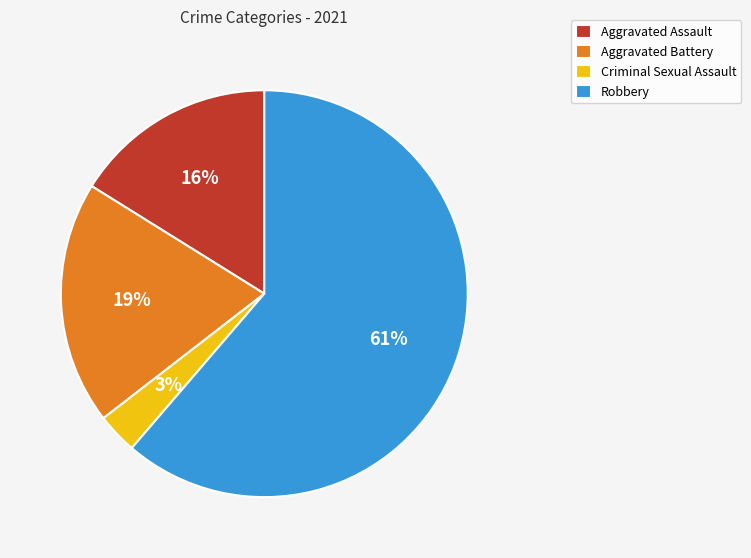

To the nearest percent, what percentage of the pie is Aggravated Assault?

16%